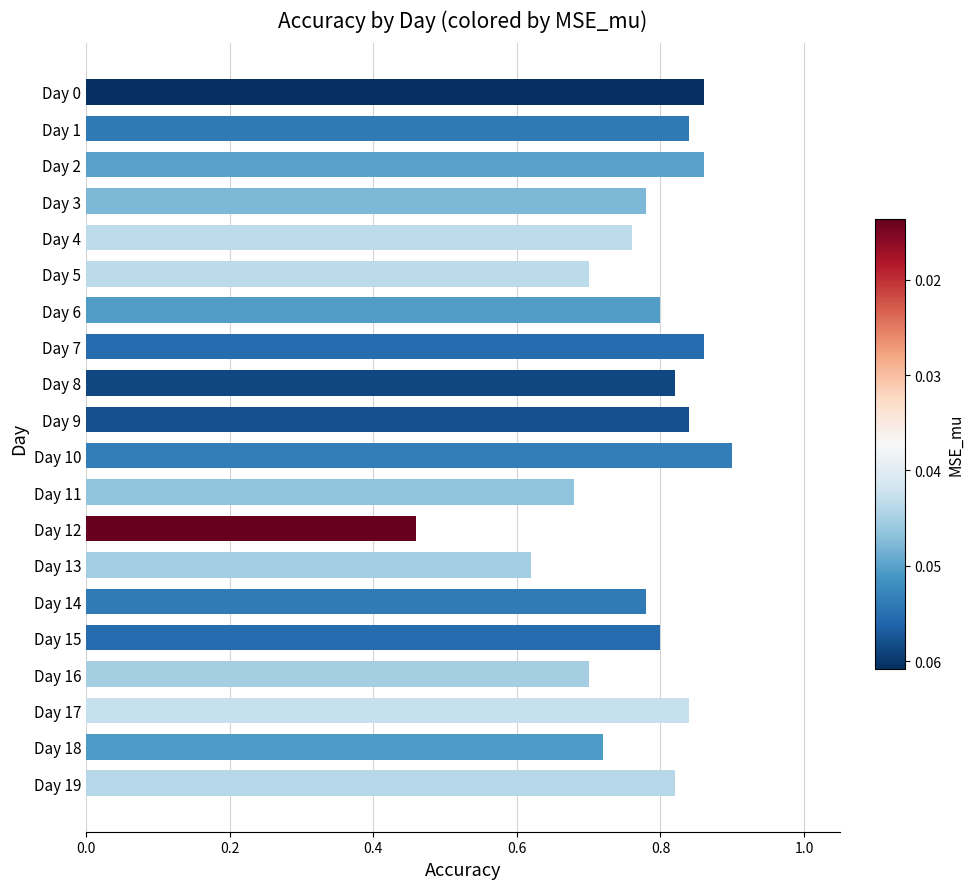

Does the chart contain stacked bars?

No